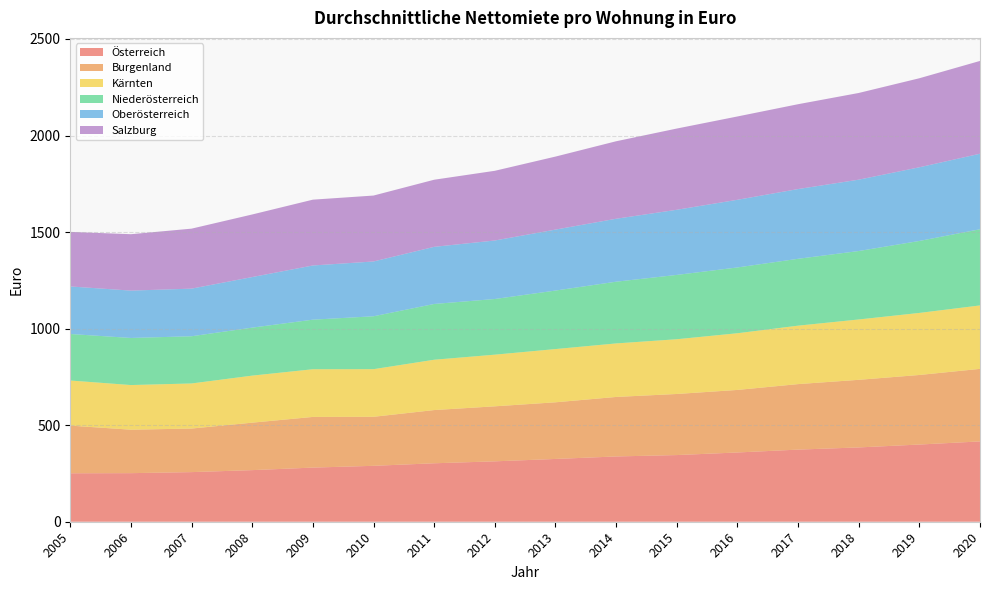

Reading left to right, what are all the values shown in this chart?

Österreich: 250.9	251.5	256.9	267.2	280.3	289.5	302.7	312.7	325.1	338.0	345.2	358.6	373.5	384.8	399.7	415.9
Burgenland: 246.9	225.2	225.7	245.9	262.4	253.9	275.6	285.0	293.4	308.2	316.4	324.0	339.2	350.1	360.3	375.7
Kärnten: 233.6	231.2	233.5	243.6	247.0	246.7	260.6	267.5	275.7	277.2	283.5	293.6	302.7	312.6	321.4	328.6
Niederösterreich: 240.9	243.8	244.5	248.5	256.7	273.9	288.8	288.3	302.9	319.6	333.1	340.7	346.3	354.4	372.7	394.5
Oberösterreich: 246.2	245.3	246.6	261.9	280.6	283.8	295.9	303.0	315.7	326.0	337.4	350.4	361.2	369.5	381.5	391.1
Salzburg: 282.6	292.1	310.7	324.1	340.9	341.4	347.6	361.0	378.1	401.3	420.7	431.5	439.4	449.0	461.1	480.6